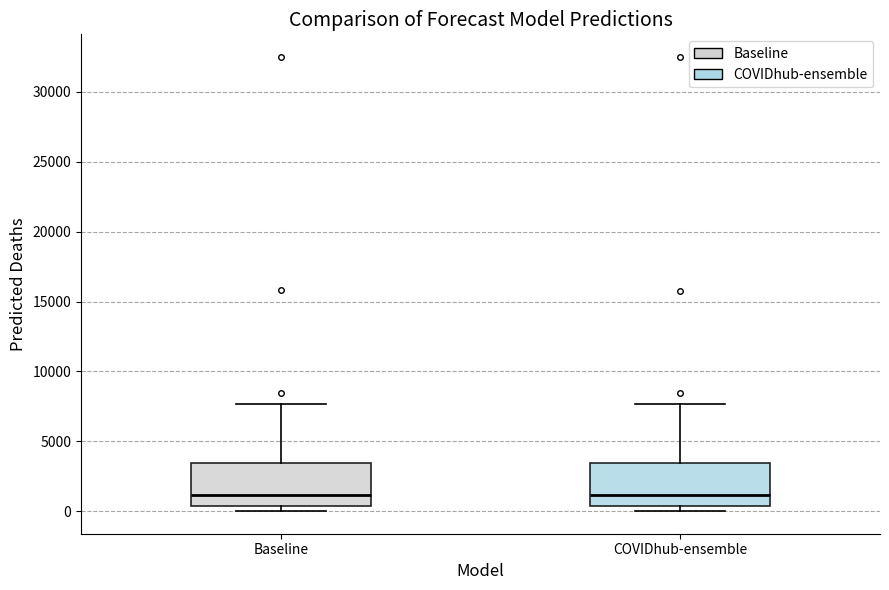

Reading left to right, transcribe this box plot: for each box, give where its median line is, the range the box spans, and where its two whiskers end, as read against the y-axis. The values are not printed on the chart, so give them approximately, as read against the axis.

Baseline: median 1000, box 500 to 3500, whiskers 0 to 7500
COVIDhub-ensemble: median 1000, box 500 to 3500, whiskers 0 to 7500